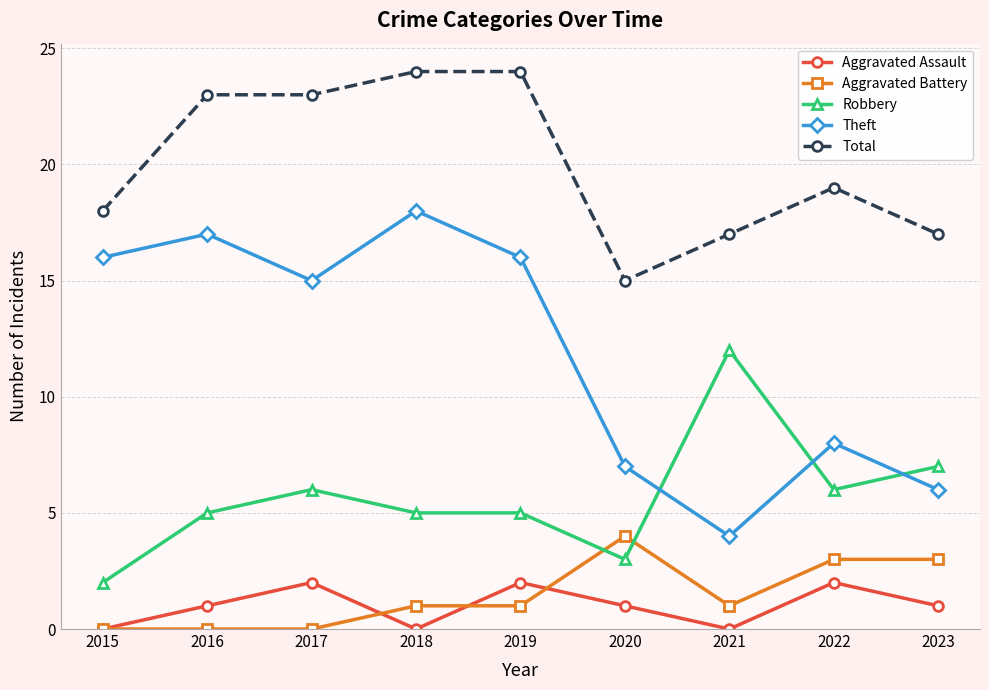

Does the chart have visible grid lines?

Yes